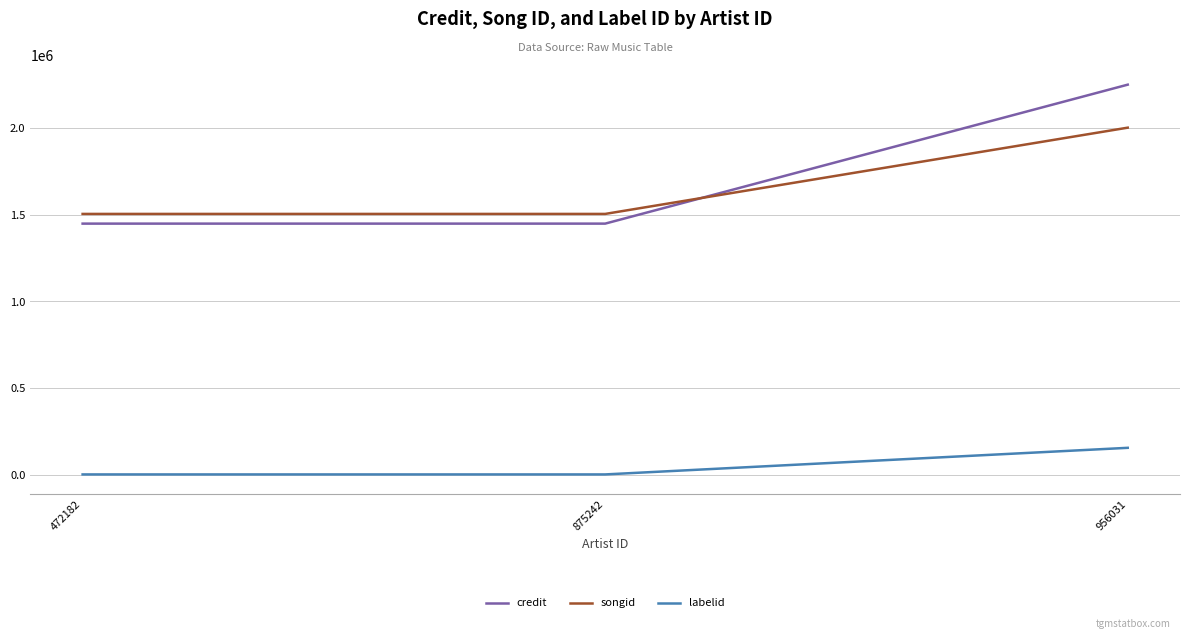

What is the sum of all credit values?

5144680